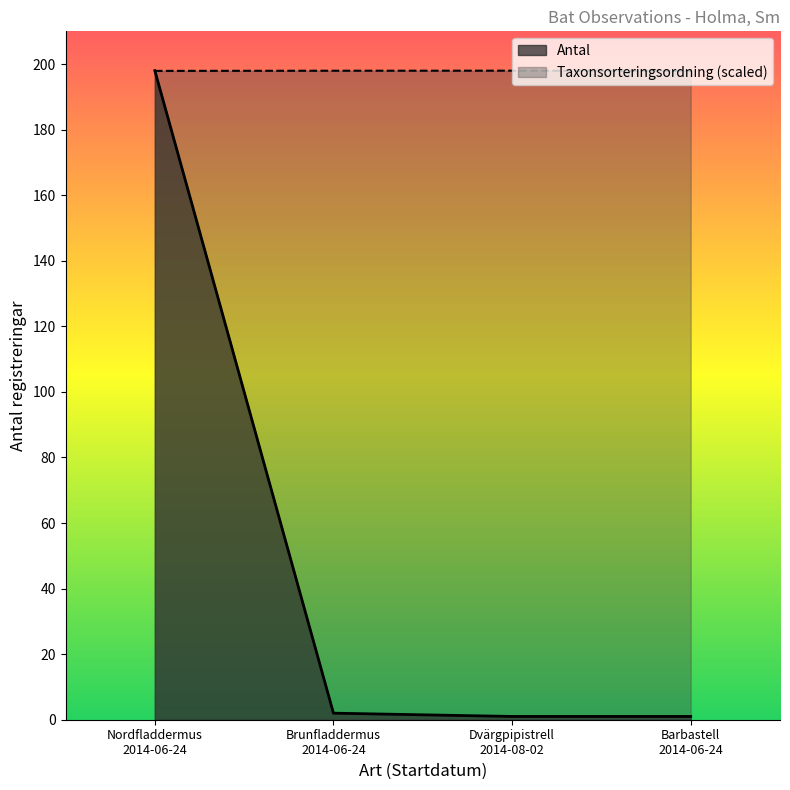

Which series has the largest total across all categories?

Taxonsorteringsordning (scaled)